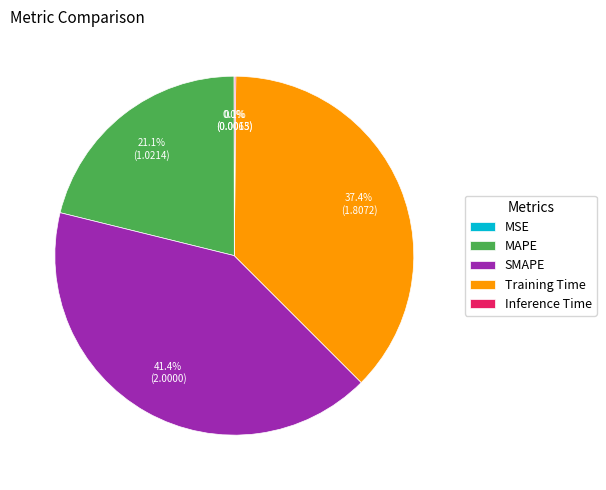

Combined, what portion of the pie is SMAPE and MAPE?

62.5%